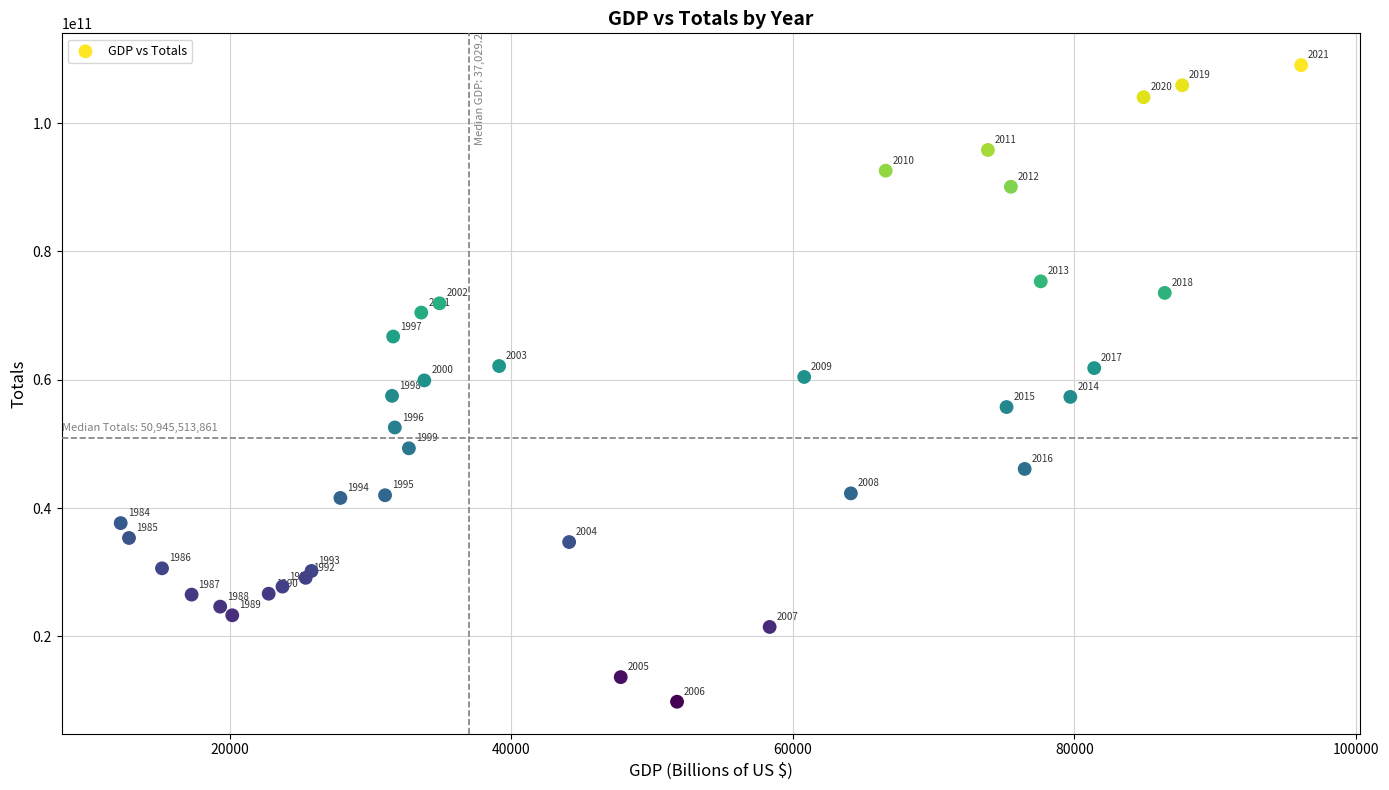

What Y value in the scatter plot is closest to 59428455974?

59901804093